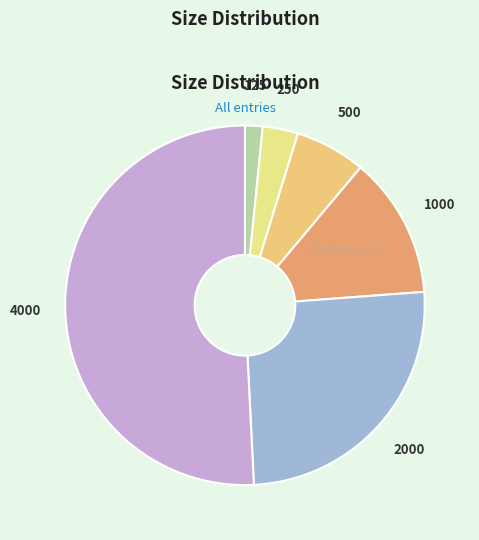

Is it true that 2000 is 25% of the pie?

True